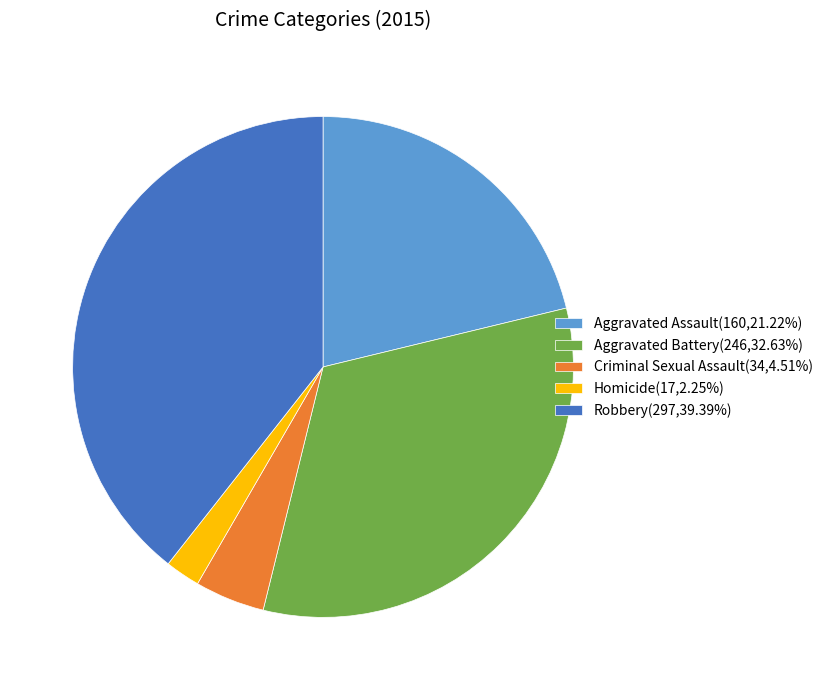

Combined, do Homicide(17,2.25%) and Aggravated Battery(246,32.63%) account for over 50%?

No